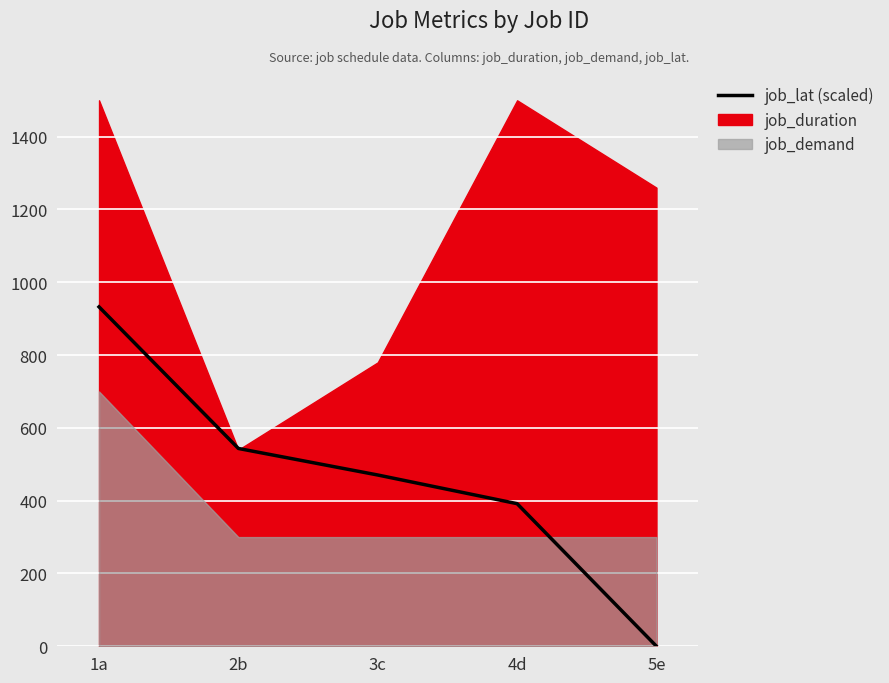

Where does the data first go above 470?

1a